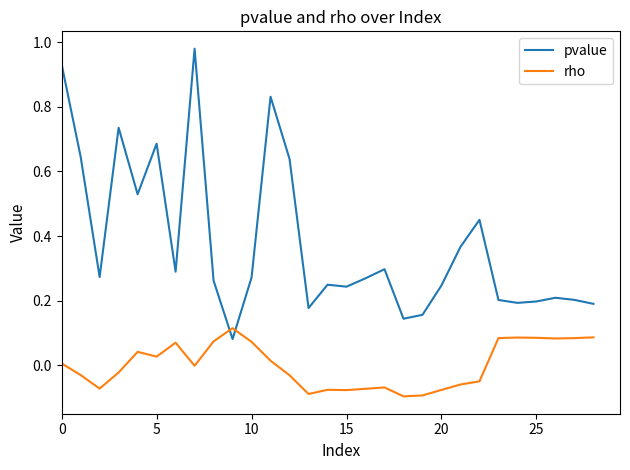

At how many categories does at least one series exceed 0?

29